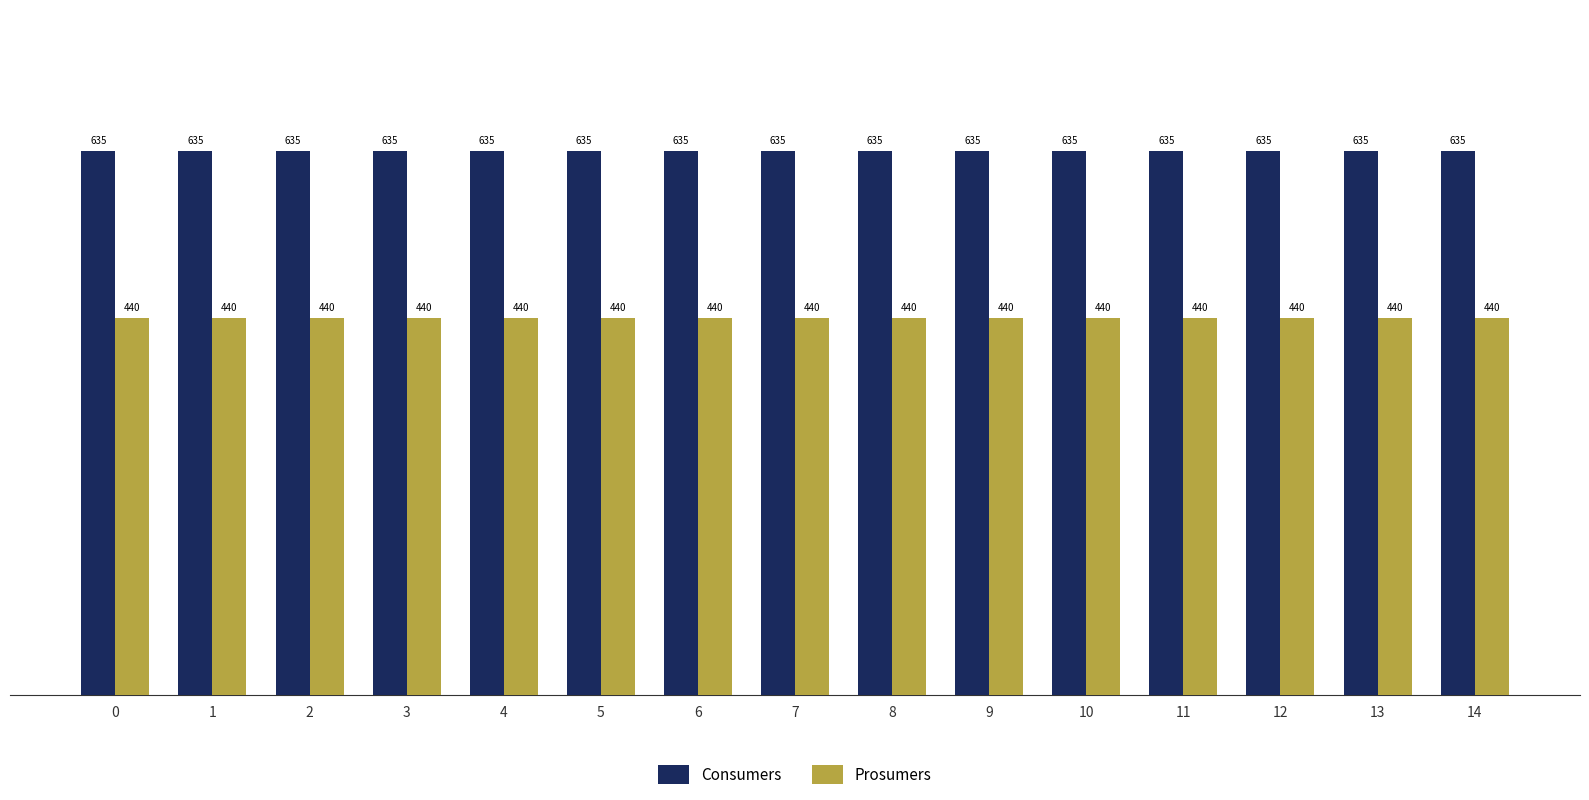

The value of Prosumers at 13 is 265. True or false?

False